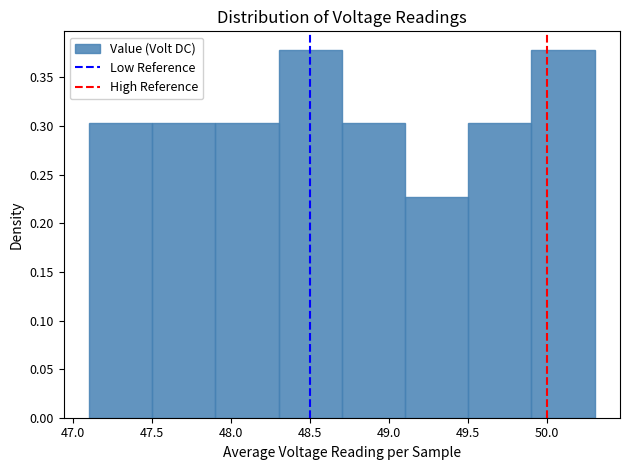

Reading left to right, list every bar in this chart as the range it spans on the x-axis followed by its height. Neither the bar edges nor the heights are printed on the chart, so give them approximately, as read against the axes.

47.1 to 47.5: 0.305
47.5 to 47.9: 0.305
47.9 to 48.3: 0.305
48.3 to 48.7: 0.380
48.7 to 49.1: 0.305
49.1 to 49.5: 0.225
49.5 to 49.9: 0.305
49.9 to 50.3: 0.380